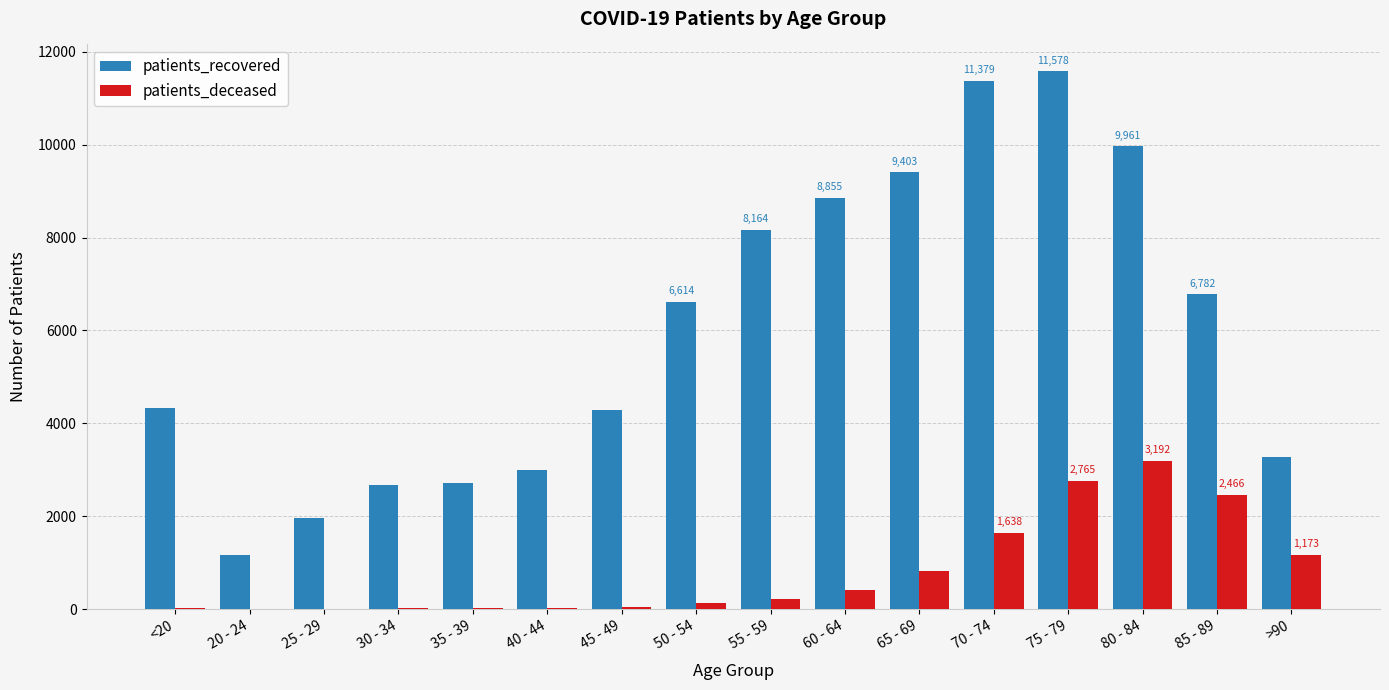

True or false: patients_recovered has a value of 3103 at 50 - 54.

False